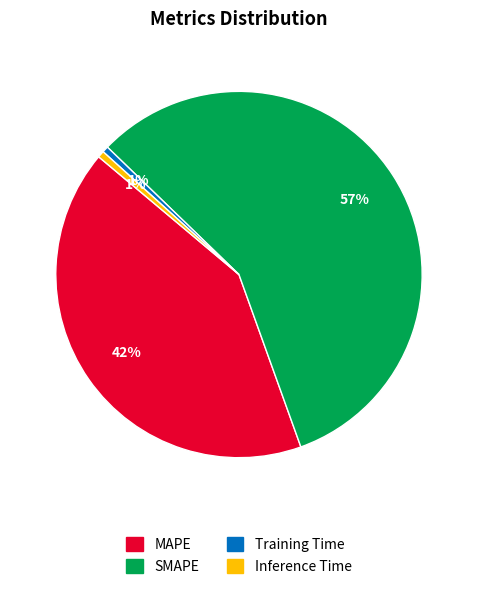

To the nearest percent, what is the difference between the Inference Time and MAPE slice percentages?

41%